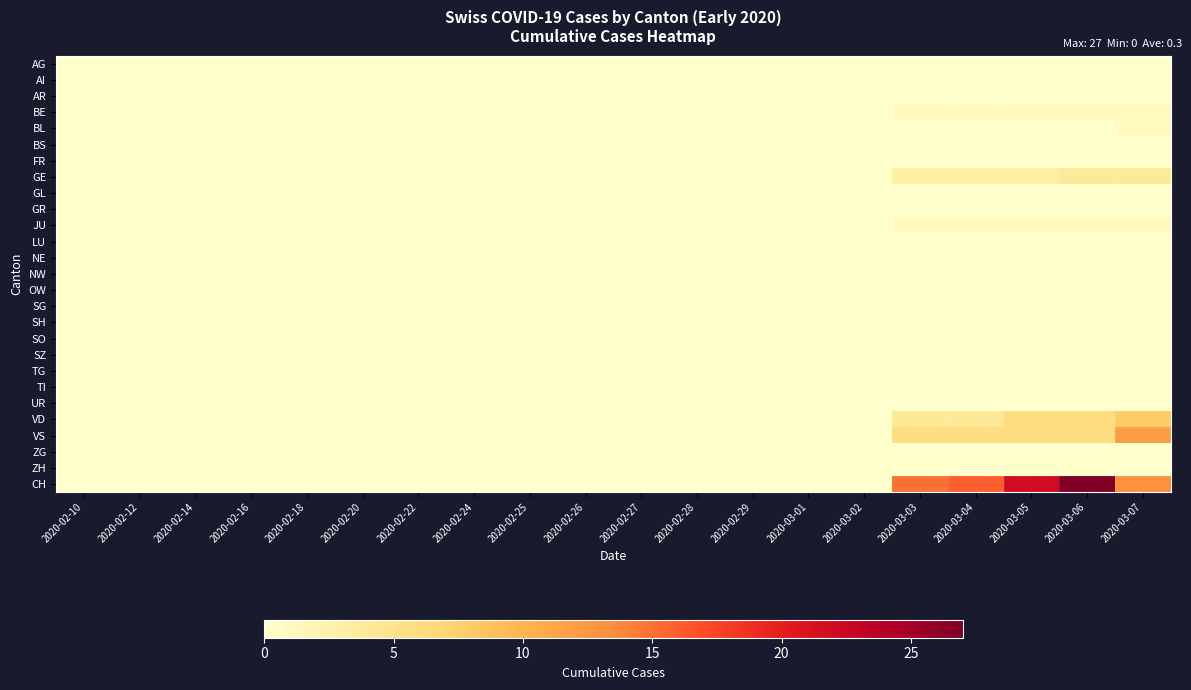

Reading right to left, extract all data points from this chart.

AG: 2020-03-07=0	2020-03-06=0	2020-03-05=0	2020-03-04=0	2020-03-03=0	2020-03-02=0	2020-03-01=0	2020-02-29=0	2020-02-28=0	2020-02-27=0	2020-02-26=0	2020-02-25=0	2020-02-24=0	2020-02-22=0	2020-02-20=0	2020-02-18=0	2020-02-16=0	2020-02-14=0	2020-02-12=0	2020-02-10=0
AI: 2020-03-07=0	2020-03-06=0	2020-03-05=0	2020-03-04=0	2020-03-03=0	2020-03-02=0	2020-03-01=0	2020-02-29=0	2020-02-28=0	2020-02-27=0	2020-02-26=0	2020-02-25=0	2020-02-24=0	2020-02-22=0	2020-02-20=0	2020-02-18=0	2020-02-16=0	2020-02-14=0	2020-02-12=0	2020-02-10=0
AR: 2020-03-07=0	2020-03-06=0	2020-03-05=0	2020-03-04=0	2020-03-03=0	2020-03-02=0	2020-03-01=0	2020-02-29=0	2020-02-28=0	2020-02-27=0	2020-02-26=0	2020-02-25=0	2020-02-24=0	2020-02-22=0	2020-02-20=0	2020-02-18=0	2020-02-16=0	2020-02-14=0	2020-02-12=0	2020-02-10=0
BE: 2020-03-07=1	2020-03-06=1	2020-03-05=1	2020-03-04=1	2020-03-03=1	2020-03-02=0	2020-03-01=0	2020-02-29=0	2020-02-28=0	2020-02-27=0	2020-02-26=0	2020-02-25=0	2020-02-24=0	2020-02-22=0	2020-02-20=0	2020-02-18=0	2020-02-16=0	2020-02-14=0	2020-02-12=0	2020-02-10=0
BL: 2020-03-07=1	2020-03-06=0	2020-03-05=0	2020-03-04=0	2020-03-03=0	2020-03-02=0	2020-03-01=0	2020-02-29=0	2020-02-28=0	2020-02-27=0	2020-02-26=0	2020-02-25=0	2020-02-24=0	2020-02-22=0	2020-02-20=0	2020-02-18=0	2020-02-16=0	2020-02-14=0	2020-02-12=0	2020-02-10=0
BS: 2020-03-07=0	2020-03-06=0	2020-03-05=0	2020-03-04=0	2020-03-03=0	2020-03-02=0	2020-03-01=0	2020-02-29=0	2020-02-28=0	2020-02-27=0	2020-02-26=0	2020-02-25=0	2020-02-24=0	2020-02-22=0	2020-02-20=0	2020-02-18=0	2020-02-16=0	2020-02-14=0	2020-02-12=0	2020-02-10=0
FR: 2020-03-07=0	2020-03-06=0	2020-03-05=0	2020-03-04=0	2020-03-03=0	2020-03-02=0	2020-03-01=0	2020-02-29=0	2020-02-28=0	2020-02-27=0	2020-02-26=0	2020-02-25=0	2020-02-24=0	2020-02-22=0	2020-02-20=0	2020-02-18=0	2020-02-16=0	2020-02-14=0	2020-02-12=0	2020-02-10=0
GE: 2020-03-07=4	2020-03-06=4	2020-03-05=3	2020-03-04=3	2020-03-03=3	2020-03-02=0	2020-03-01=0	2020-02-29=0	2020-02-28=0	2020-02-27=0	2020-02-26=0	2020-02-25=0	2020-02-24=0	2020-02-22=0	2020-02-20=0	2020-02-18=0	2020-02-16=0	2020-02-14=0	2020-02-12=0	2020-02-10=0
GL: 2020-03-07=0	2020-03-06=0	2020-03-05=0	2020-03-04=0	2020-03-03=0	2020-03-02=0	2020-03-01=0	2020-02-29=0	2020-02-28=0	2020-02-27=0	2020-02-26=0	2020-02-25=0	2020-02-24=0	2020-02-22=0	2020-02-20=0	2020-02-18=0	2020-02-16=0	2020-02-14=0	2020-02-12=0	2020-02-10=0
GR: 2020-03-07=0	2020-03-06=0	2020-03-05=0	2020-03-04=0	2020-03-03=0	2020-03-02=0	2020-03-01=0	2020-02-29=0	2020-02-28=0	2020-02-27=0	2020-02-26=0	2020-02-25=0	2020-02-24=0	2020-02-22=0	2020-02-20=0	2020-02-18=0	2020-02-16=0	2020-02-14=0	2020-02-12=0	2020-02-10=0
JU: 2020-03-07=1	2020-03-06=1	2020-03-05=1	2020-03-04=1	2020-03-03=1	2020-03-02=0	2020-03-01=0	2020-02-29=0	2020-02-28=0	2020-02-27=0	2020-02-26=0	2020-02-25=0	2020-02-24=0	2020-02-22=0	2020-02-20=0	2020-02-18=0	2020-02-16=0	2020-02-14=0	2020-02-12=0	2020-02-10=0
LU: 2020-03-07=0	2020-03-06=0	2020-03-05=0	2020-03-04=0	2020-03-03=0	2020-03-02=0	2020-03-01=0	2020-02-29=0	2020-02-28=0	2020-02-27=0	2020-02-26=0	2020-02-25=0	2020-02-24=0	2020-02-22=0	2020-02-20=0	2020-02-18=0	2020-02-16=0	2020-02-14=0	2020-02-12=0	2020-02-10=0
NE: 2020-03-07=0	2020-03-06=0	2020-03-05=0	2020-03-04=0	2020-03-03=0	2020-03-02=0	2020-03-01=0	2020-02-29=0	2020-02-28=0	2020-02-27=0	2020-02-26=0	2020-02-25=0	2020-02-24=0	2020-02-22=0	2020-02-20=0	2020-02-18=0	2020-02-16=0	2020-02-14=0	2020-02-12=0	2020-02-10=0
NW: 2020-03-07=0	2020-03-06=0	2020-03-05=0	2020-03-04=0	2020-03-03=0	2020-03-02=0	2020-03-01=0	2020-02-29=0	2020-02-28=0	2020-02-27=0	2020-02-26=0	2020-02-25=0	2020-02-24=0	2020-02-22=0	2020-02-20=0	2020-02-18=0	2020-02-16=0	2020-02-14=0	2020-02-12=0	2020-02-10=0
OW: 2020-03-07=0	2020-03-06=0	2020-03-05=0	2020-03-04=0	2020-03-03=0	2020-03-02=0	2020-03-01=0	2020-02-29=0	2020-02-28=0	2020-02-27=0	2020-02-26=0	2020-02-25=0	2020-02-24=0	2020-02-22=0	2020-02-20=0	2020-02-18=0	2020-02-16=0	2020-02-14=0	2020-02-12=0	2020-02-10=0
SG: 2020-03-07=0	2020-03-06=0	2020-03-05=0	2020-03-04=0	2020-03-03=0	2020-03-02=0	2020-03-01=0	2020-02-29=0	2020-02-28=0	2020-02-27=0	2020-02-26=0	2020-02-25=0	2020-02-24=0	2020-02-22=0	2020-02-20=0	2020-02-18=0	2020-02-16=0	2020-02-14=0	2020-02-12=0	2020-02-10=0
SH: 2020-03-07=0	2020-03-06=0	2020-03-05=0	2020-03-04=0	2020-03-03=0	2020-03-02=0	2020-03-01=0	2020-02-29=0	2020-02-28=0	2020-02-27=0	2020-02-26=0	2020-02-25=0	2020-02-24=0	2020-02-22=0	2020-02-20=0	2020-02-18=0	2020-02-16=0	2020-02-14=0	2020-02-12=0	2020-02-10=0
SO: 2020-03-07=0	2020-03-06=0	2020-03-05=0	2020-03-04=0	2020-03-03=0	2020-03-02=0	2020-03-01=0	2020-02-29=0	2020-02-28=0	2020-02-27=0	2020-02-26=0	2020-02-25=0	2020-02-24=0	2020-02-22=0	2020-02-20=0	2020-02-18=0	2020-02-16=0	2020-02-14=0	2020-02-12=0	2020-02-10=0
SZ: 2020-03-07=0	2020-03-06=0	2020-03-05=0	2020-03-04=0	2020-03-03=0	2020-03-02=0	2020-03-01=0	2020-02-29=0	2020-02-28=0	2020-02-27=0	2020-02-26=0	2020-02-25=0	2020-02-24=0	2020-02-22=0	2020-02-20=0	2020-02-18=0	2020-02-16=0	2020-02-14=0	2020-02-12=0	2020-02-10=0
TG: 2020-03-07=0	2020-03-06=0	2020-03-05=0	2020-03-04=0	2020-03-03=0	2020-03-02=0	2020-03-01=0	2020-02-29=0	2020-02-28=0	2020-02-27=0	2020-02-26=0	2020-02-25=0	2020-02-24=0	2020-02-22=0	2020-02-20=0	2020-02-18=0	2020-02-16=0	2020-02-14=0	2020-02-12=0	2020-02-10=0
TI: 2020-03-07=0	2020-03-06=0	2020-03-05=0	2020-03-04=0	2020-03-03=0	2020-03-02=0	2020-03-01=0	2020-02-29=0	2020-02-28=0	2020-02-27=0	2020-02-26=0	2020-02-25=0	2020-02-24=0	2020-02-22=0	2020-02-20=0	2020-02-18=0	2020-02-16=0	2020-02-14=0	2020-02-12=0	2020-02-10=0
UR: 2020-03-07=0	2020-03-06=0	2020-03-05=0	2020-03-04=0	2020-03-03=0	2020-03-02=0	2020-03-01=0	2020-02-29=0	2020-02-28=0	2020-02-27=0	2020-02-26=0	2020-02-25=0	2020-02-24=0	2020-02-22=0	2020-02-20=0	2020-02-18=0	2020-02-16=0	2020-02-14=0	2020-02-12=0	2020-02-10=0
VD: 2020-03-07=8	2020-03-06=6	2020-03-05=6	2020-03-04=4	2020-03-03=4	2020-03-02=0	2020-03-01=0	2020-02-29=0	2020-02-28=0	2020-02-27=0	2020-02-26=0	2020-02-25=0	2020-02-24=0	2020-02-22=0	2020-02-20=0	2020-02-18=0	2020-02-16=0	2020-02-14=0	2020-02-12=0	2020-02-10=0
VS: 2020-03-07=12	2020-03-06=6	2020-03-05=6	2020-03-04=6	2020-03-03=6	2020-03-02=0	2020-03-01=0	2020-02-29=0	2020-02-28=0	2020-02-27=0	2020-02-26=0	2020-02-25=0	2020-02-24=0	2020-02-22=0	2020-02-20=0	2020-02-18=0	2020-02-16=0	2020-02-14=0	2020-02-12=0	2020-02-10=0
ZG: 2020-03-07=0	2020-03-06=0	2020-03-05=0	2020-03-04=0	2020-03-03=0	2020-03-02=0	2020-03-01=0	2020-02-29=0	2020-02-28=0	2020-02-27=0	2020-02-26=0	2020-02-25=0	2020-02-24=0	2020-02-22=0	2020-02-20=0	2020-02-18=0	2020-02-16=0	2020-02-14=0	2020-02-12=0	2020-02-10=0
ZH: 2020-03-07=0	2020-03-06=0	2020-03-05=0	2020-03-04=0	2020-03-03=0	2020-03-02=0	2020-03-01=0	2020-02-29=0	2020-02-28=0	2020-02-27=0	2020-02-26=0	2020-02-25=0	2020-02-24=0	2020-02-22=0	2020-02-20=0	2020-02-18=0	2020-02-16=0	2020-02-14=0	2020-02-12=0	2020-02-10=0
CH: 2020-03-07=13	2020-03-06=27	2020-03-05=22	2020-03-04=16	2020-03-03=15	2020-03-02=0	2020-03-01=0	2020-02-29=0	2020-02-28=0	2020-02-27=0	2020-02-26=0	2020-02-25=0	2020-02-24=0	2020-02-22=0	2020-02-20=0	2020-02-18=0	2020-02-16=0	2020-02-14=0	2020-02-12=0	2020-02-10=0